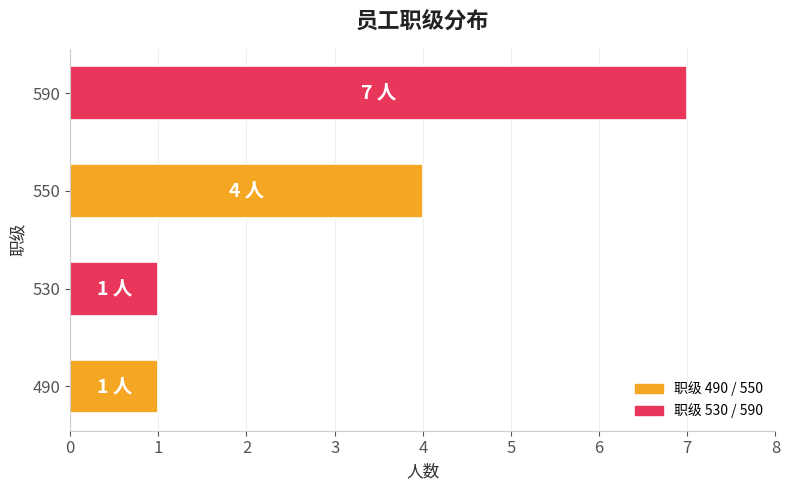

Reading bottom to top, what are all the values shown in this chart?

1	1	4	7